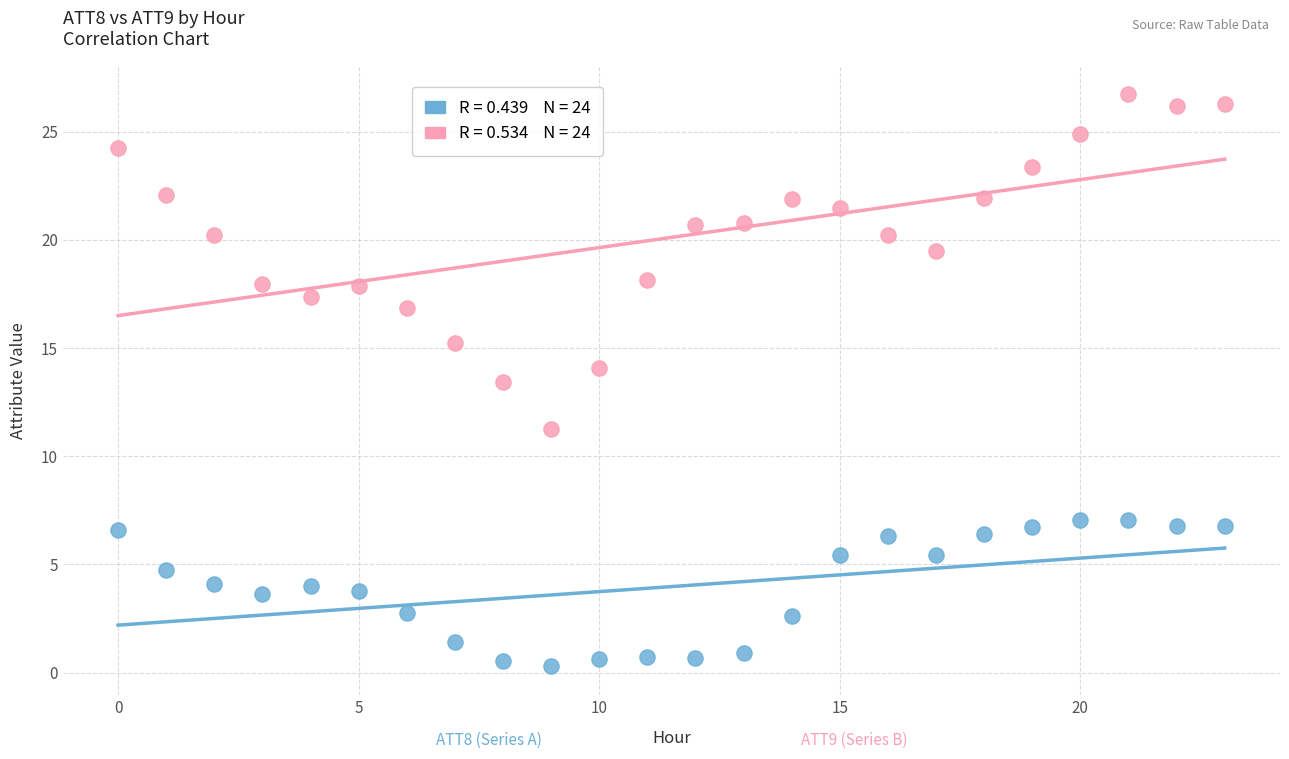

Across all series, what Y value is closest to 13?

13.4